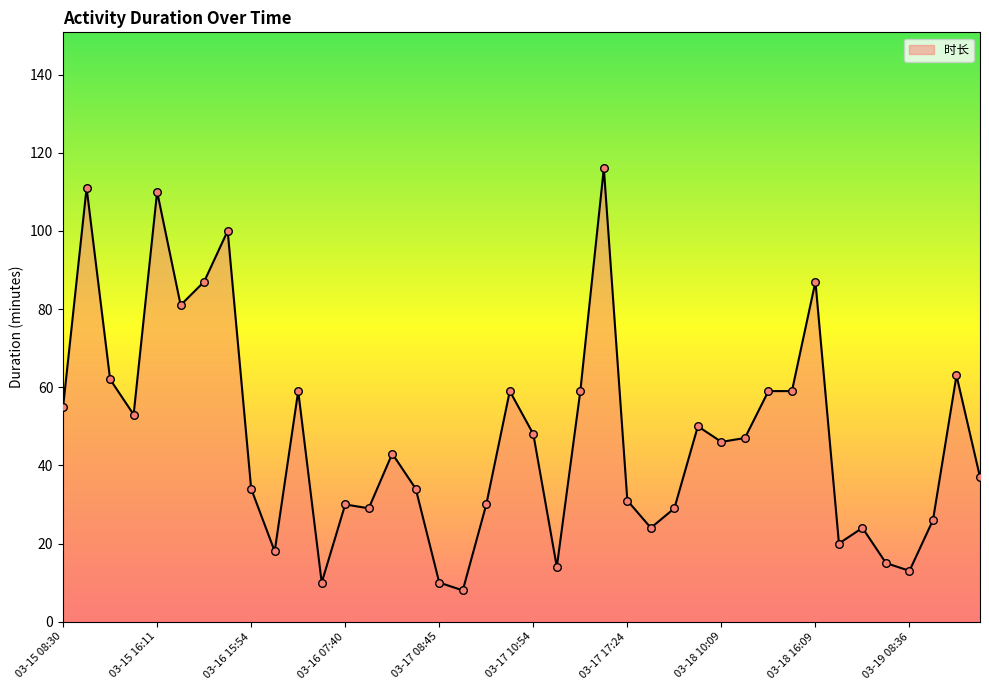

What is the greatest value displayed?

116